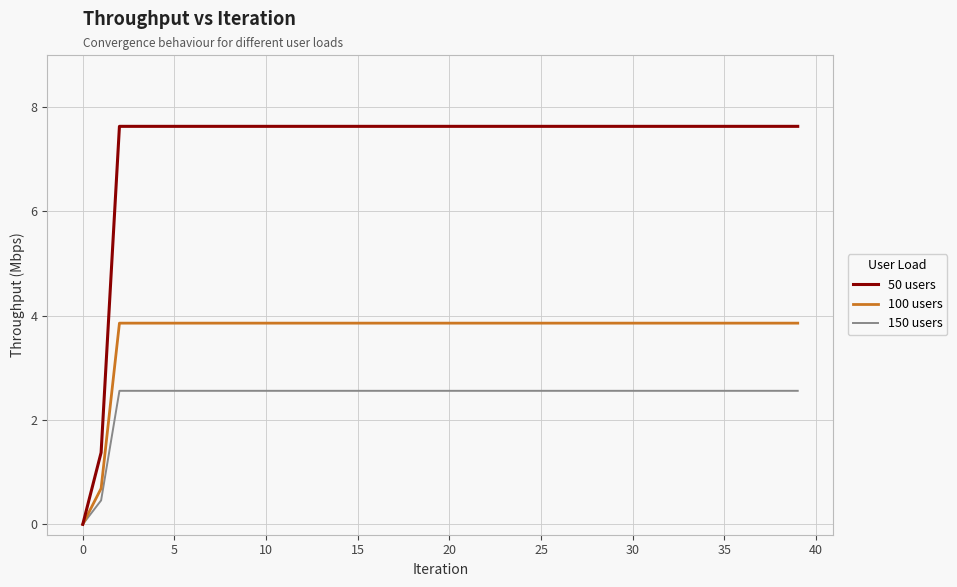

In 150 users, how many points are higher than both neighbors (excluding endpoints)?

2